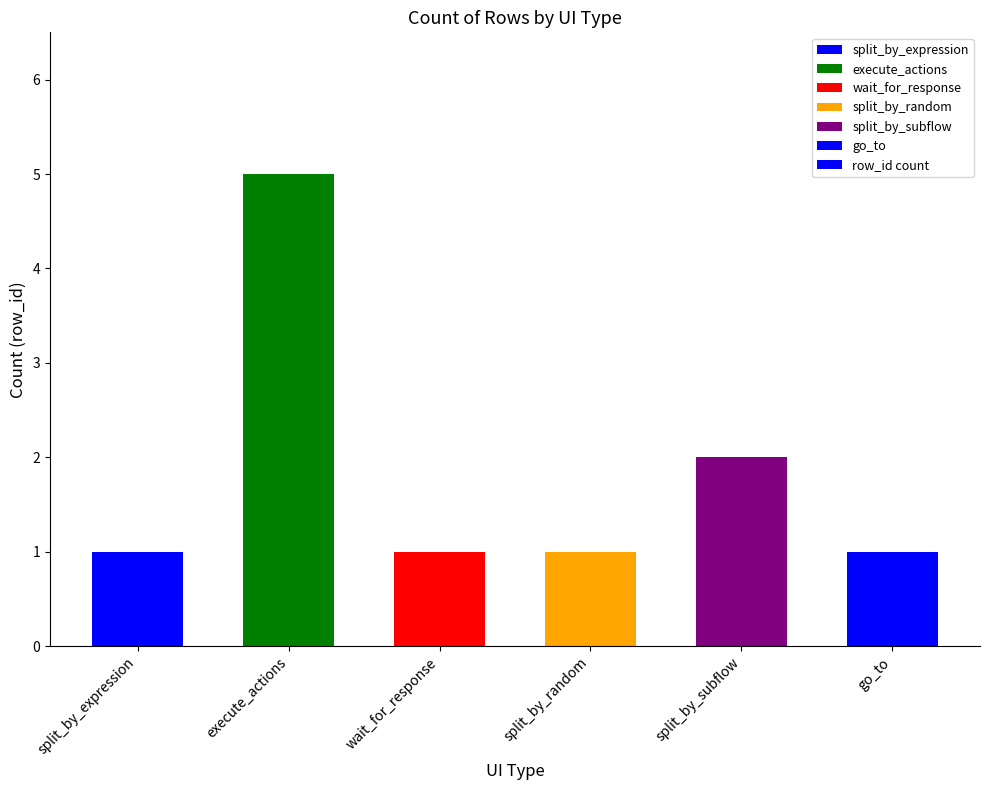

What is the difference between the values at split_by_random and execute_actions?

4